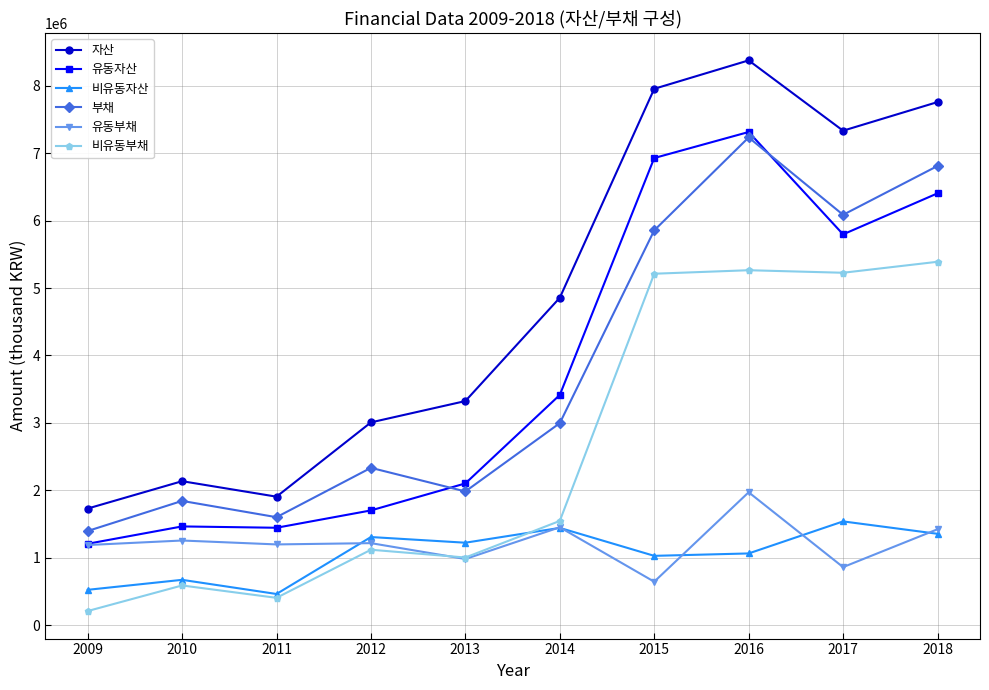

Is this an area chart (filled region under the line)?

No